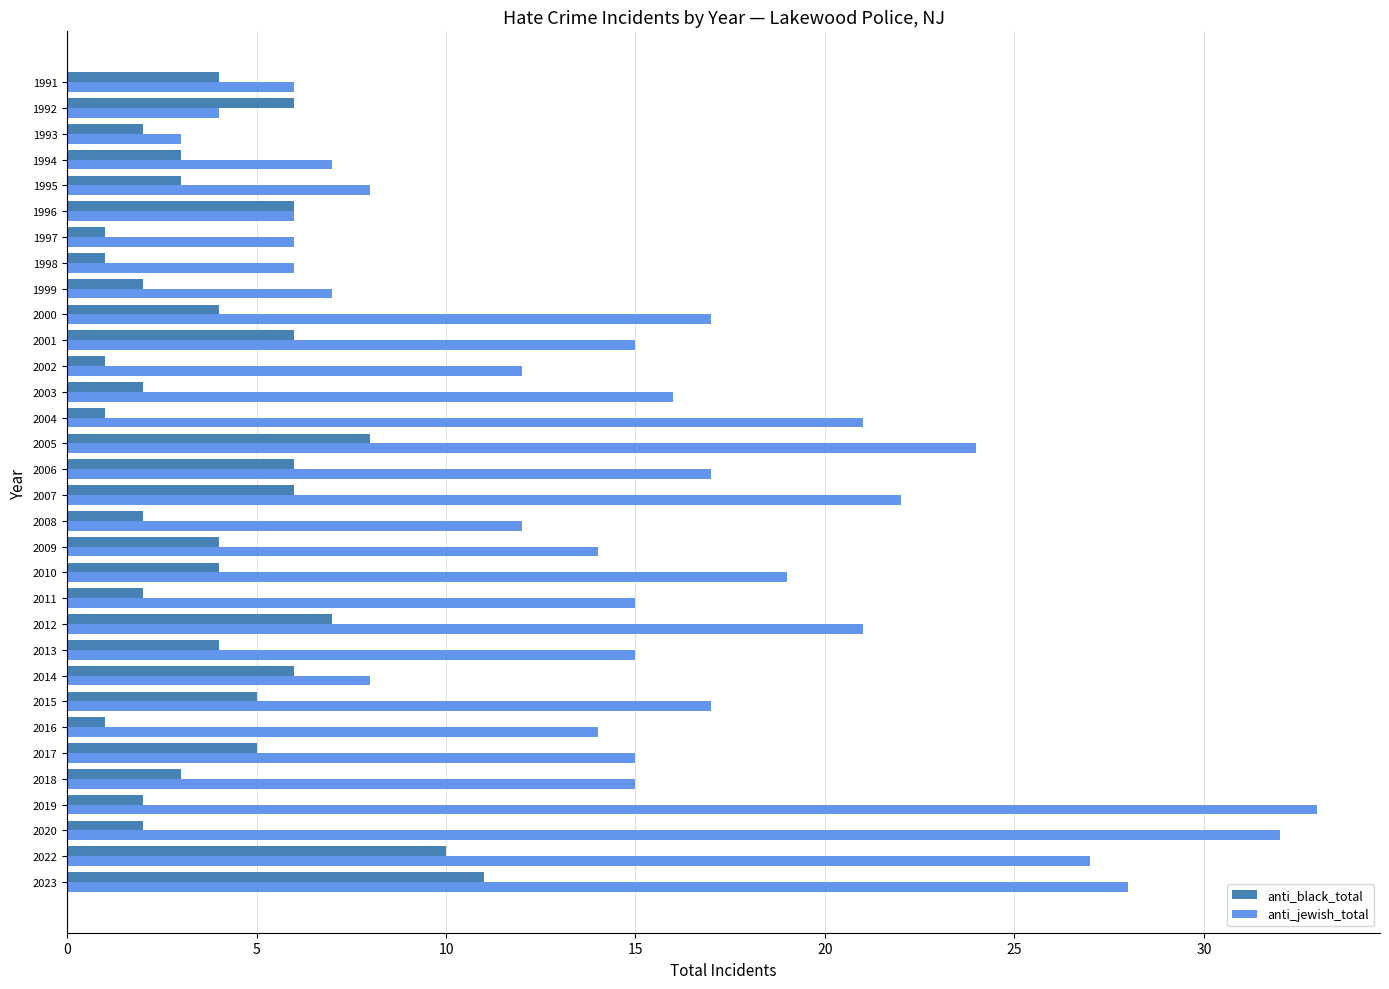

True or false: anti_black_total has a value of 5 at 2017.

True